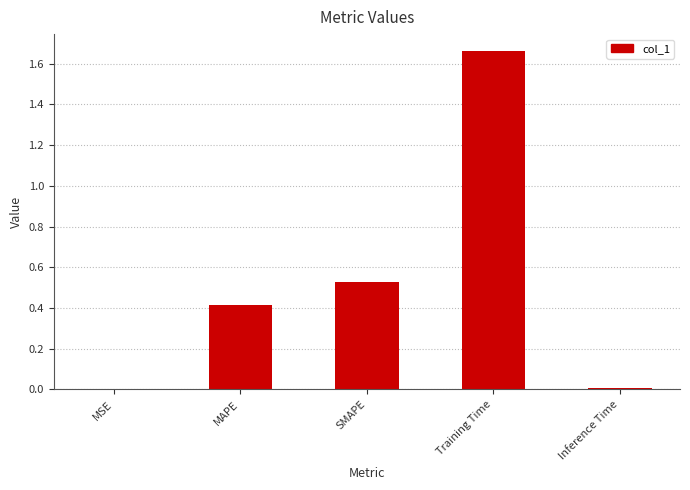

True or false: the data shows 0.0 at MSE.

True